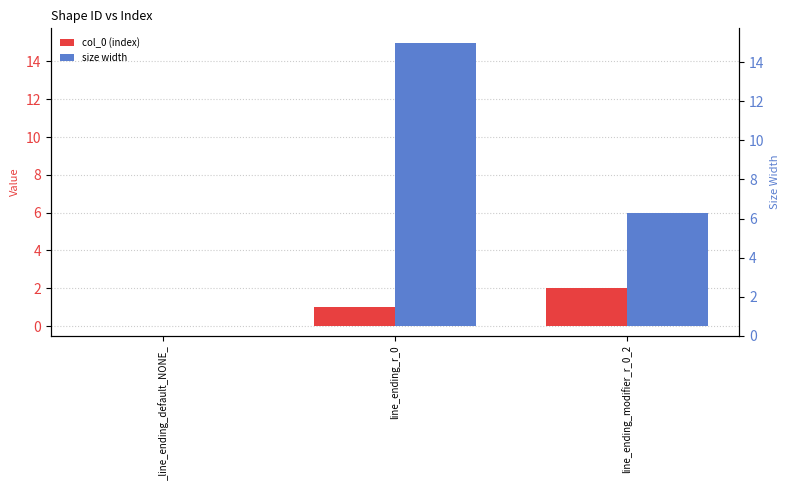

What is the difference between the maximum and second lowest values in the col_0 (index) series?

1